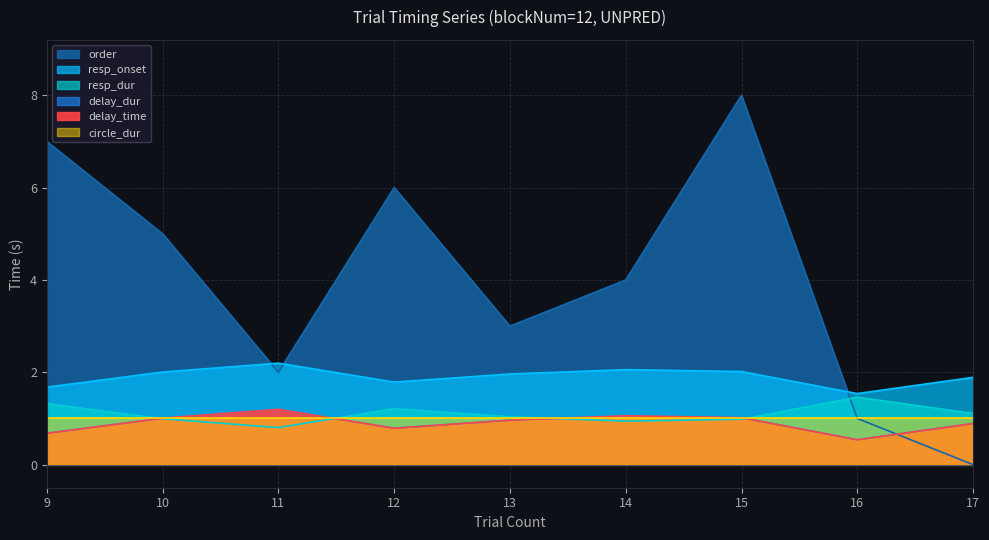

What is the lowest value of the delay_dur series?

1.5